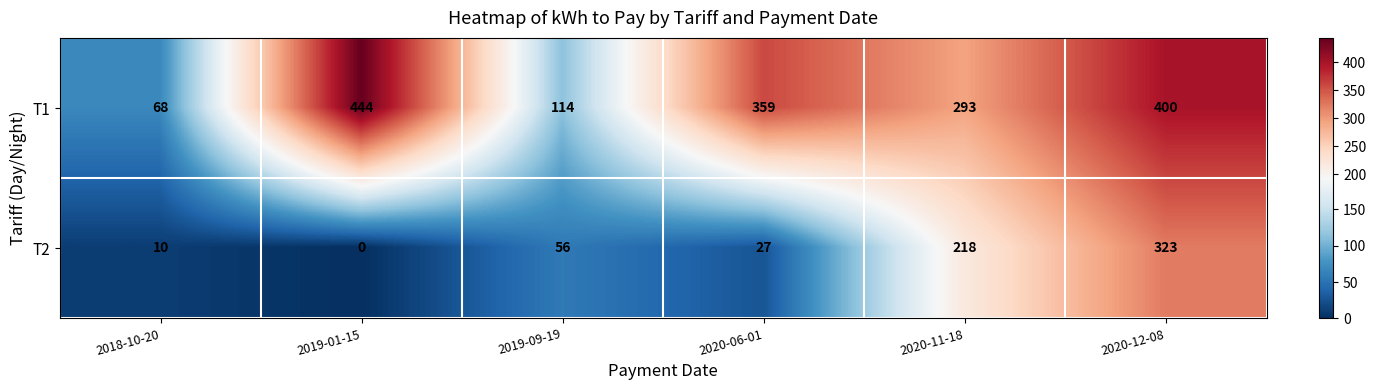

Which series changed the most between 2020-06-01 and 2020-11-18?

T2